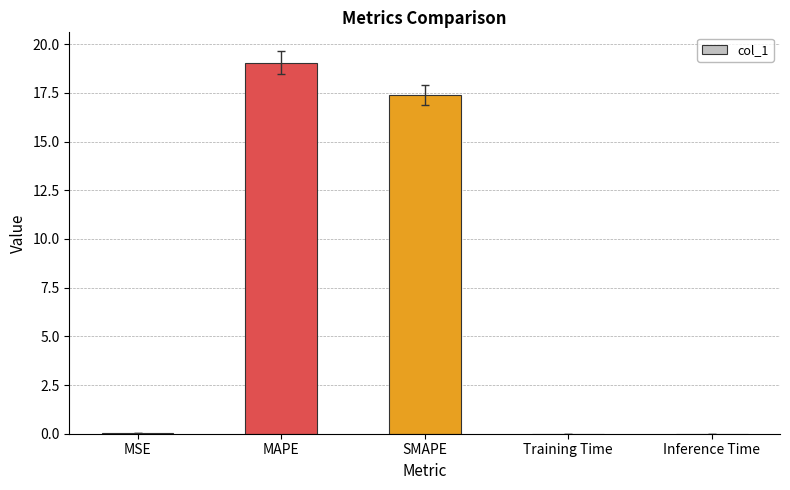

The value at Training Time is 0.0. True or false?

True